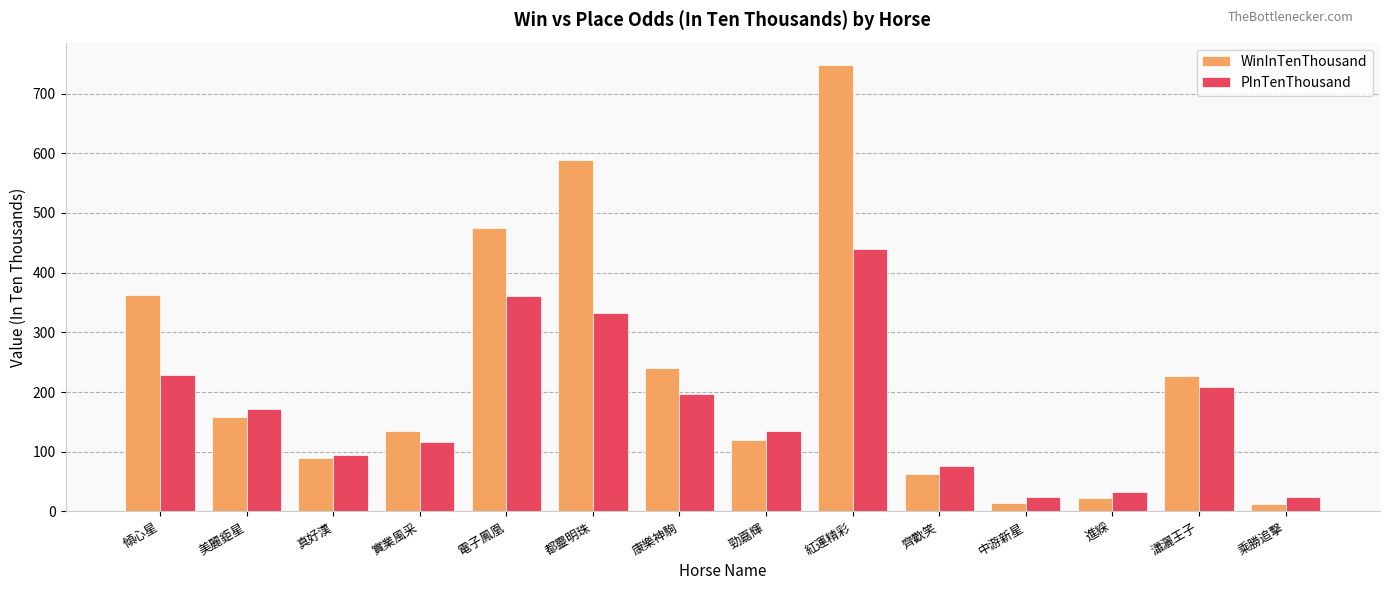

Between 齊歡笑 and 瀟灑王子, which series saw the biggest shift?

WinInTenThousand